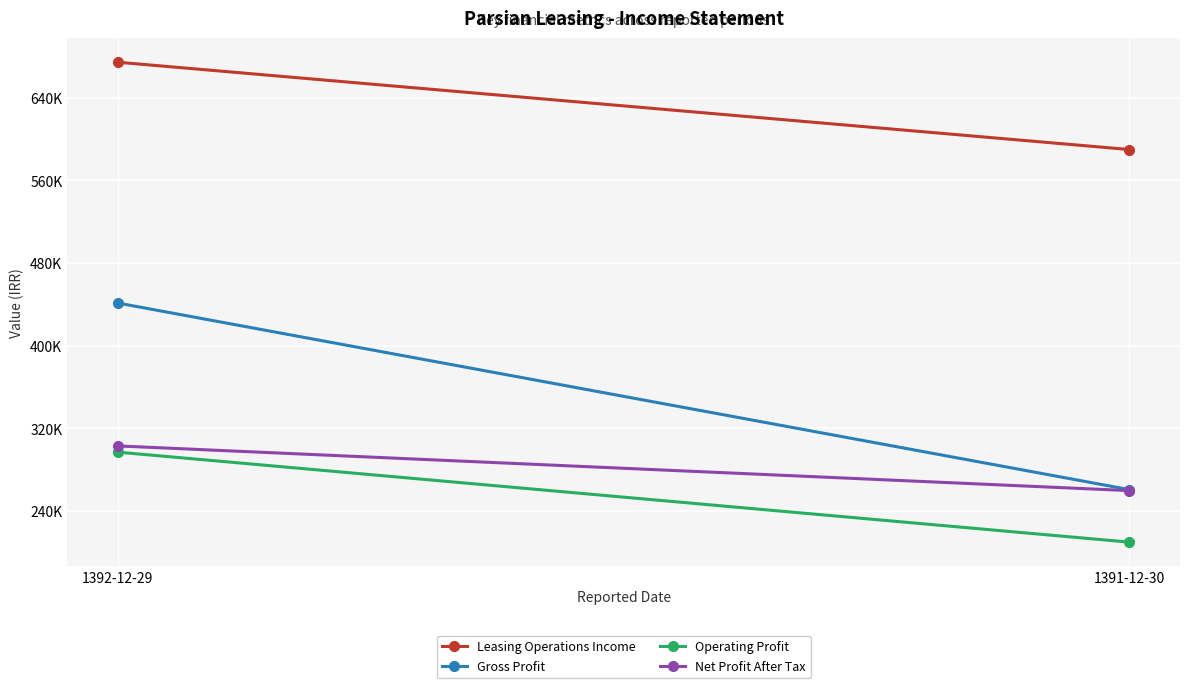

What is the total value across all series at 1392-12-29?

1715791